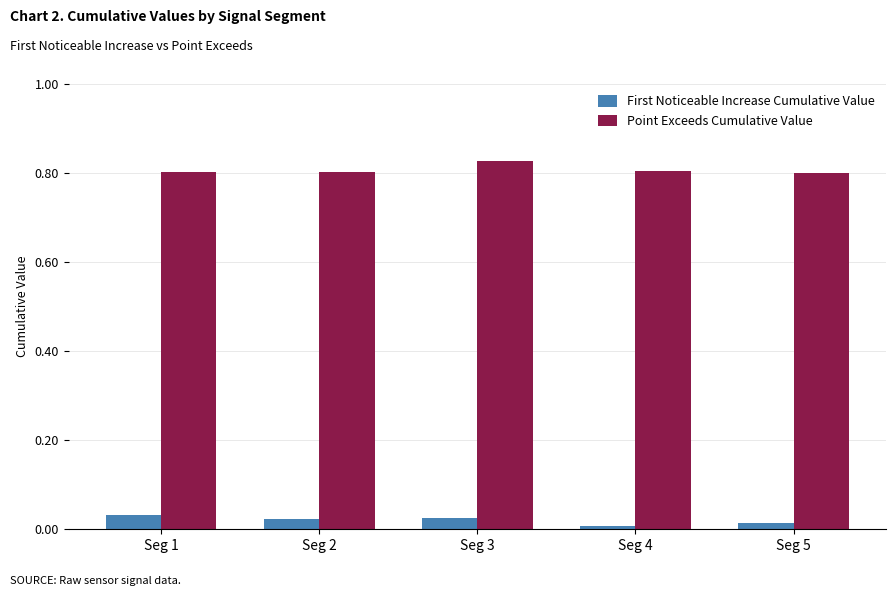

List the series in order of their overall mean, highest first.

Point Exceeds Cumulative Value, First Noticeable Increase Cumulative Value